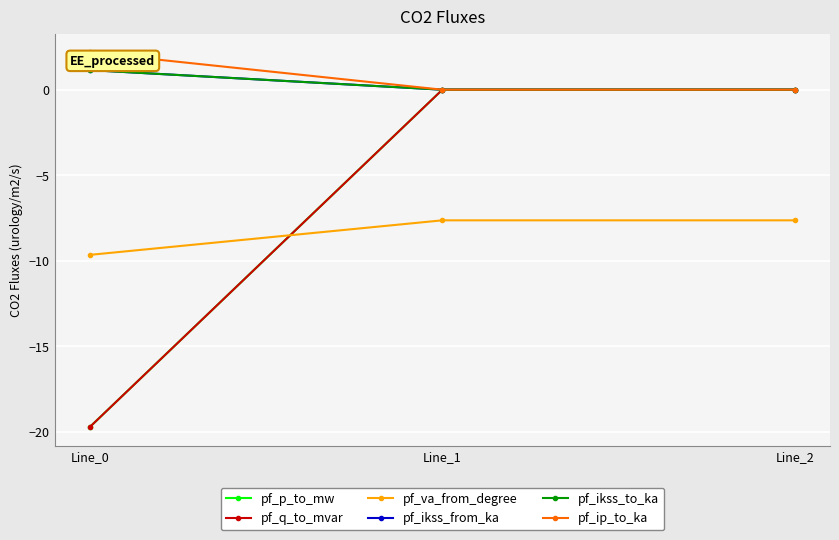

Which series has the largest total across all categories?

pf_ip_to_ka